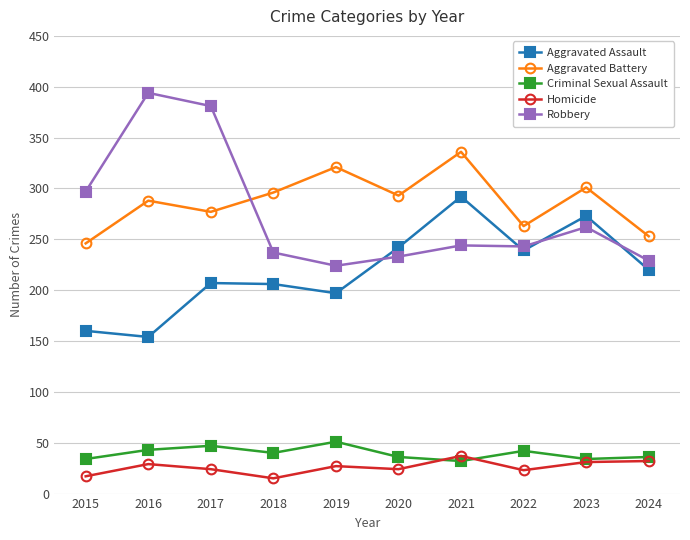

How many categories are shown in the chart?

10